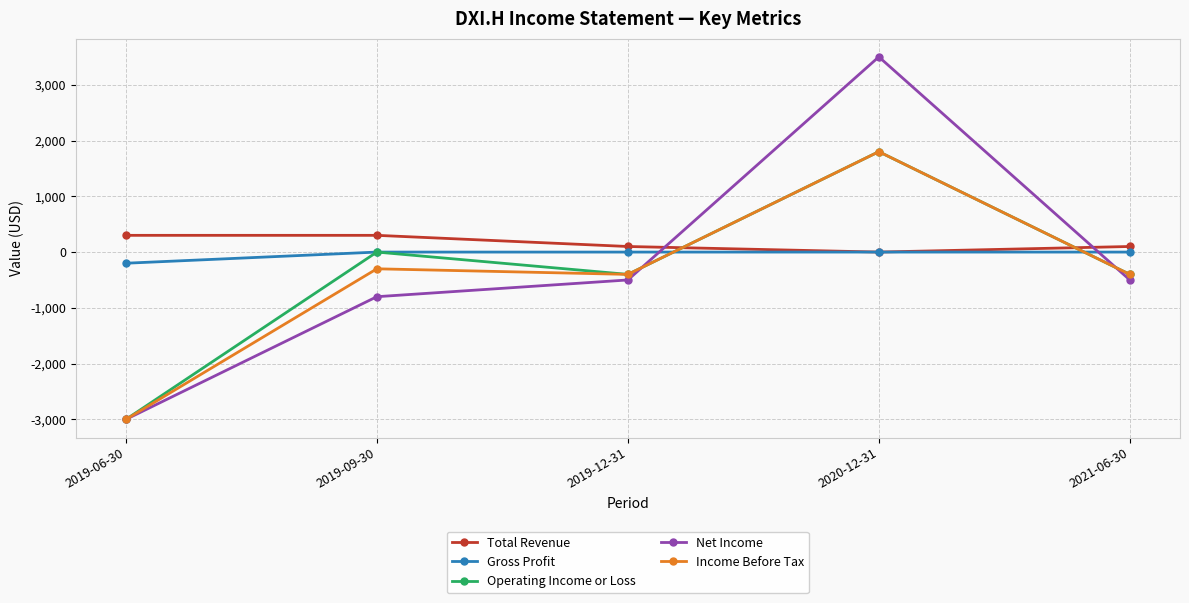

How many distinct data groups are displayed?

5